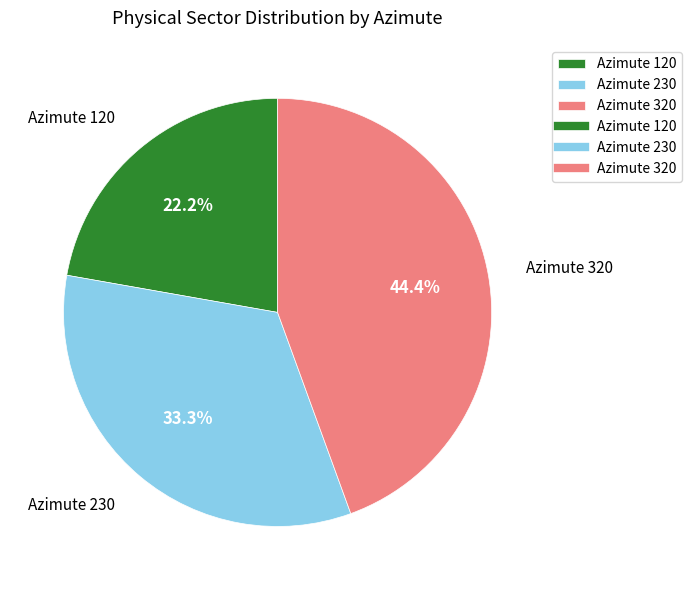

Which category has the smallest portion of the pie?

Azimute 120